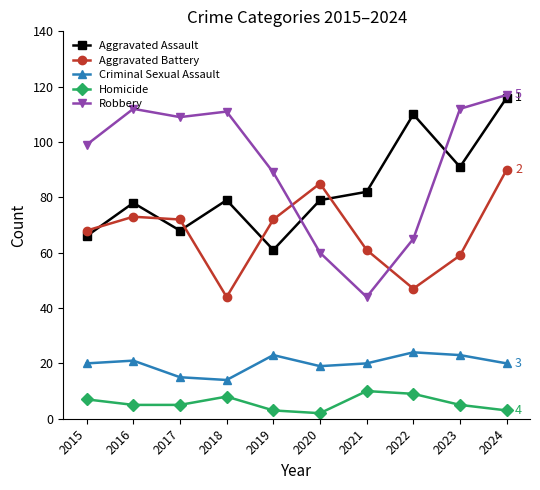

Count the Homicide values in the range 3 to 8.

7